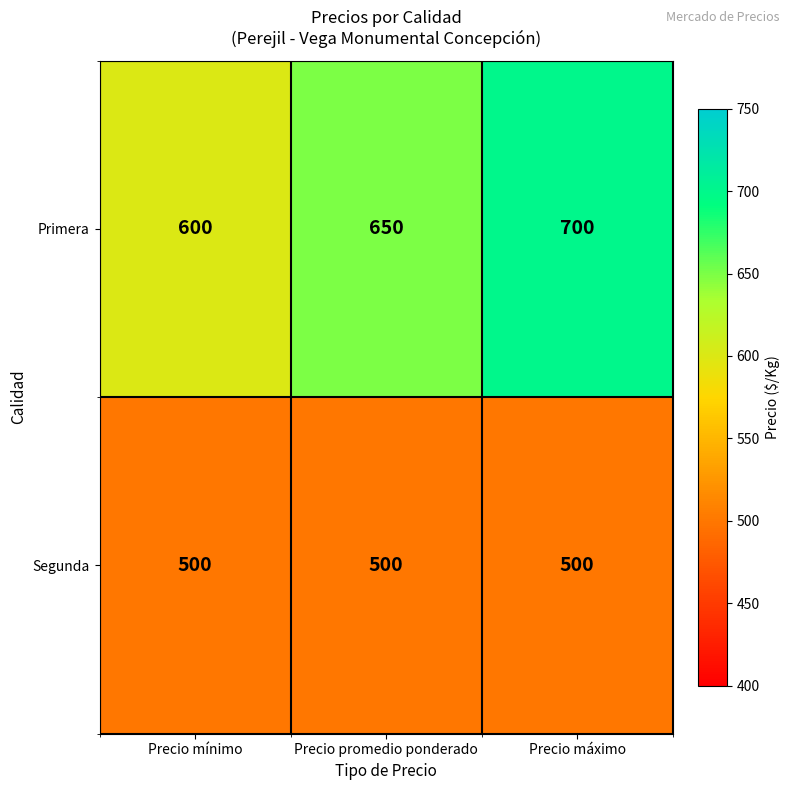

Reading left to right, what are all the values shown in this chart?

Primera: 600	650	700
Segunda: 500	500	500